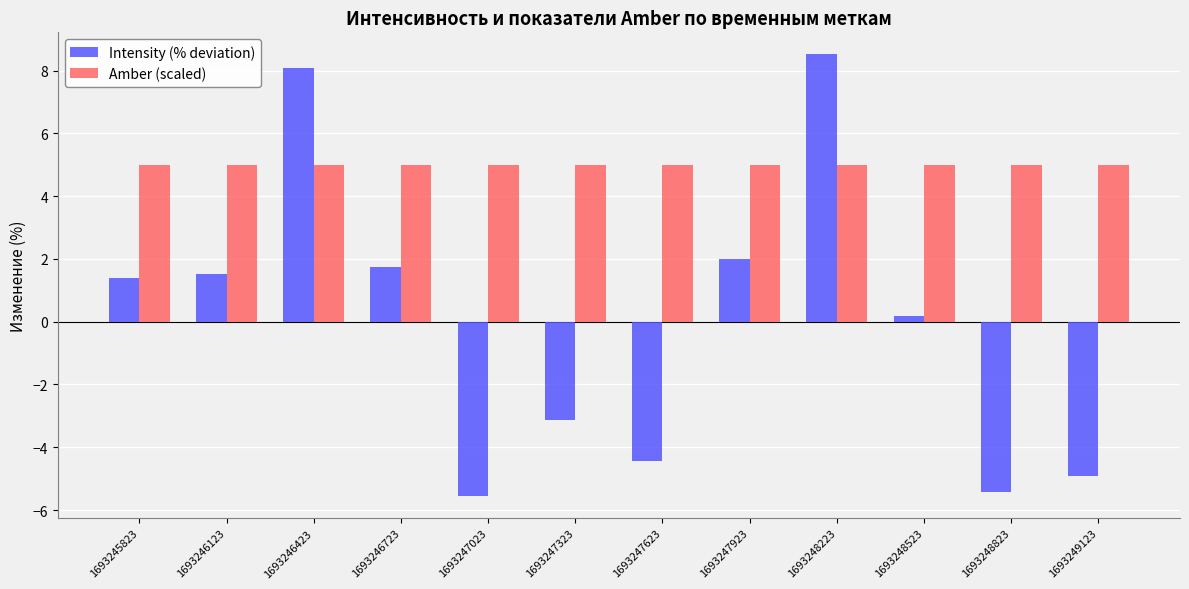

What is the value of the Intensity (% deviation) bar at the 5th from the left?

-5.6